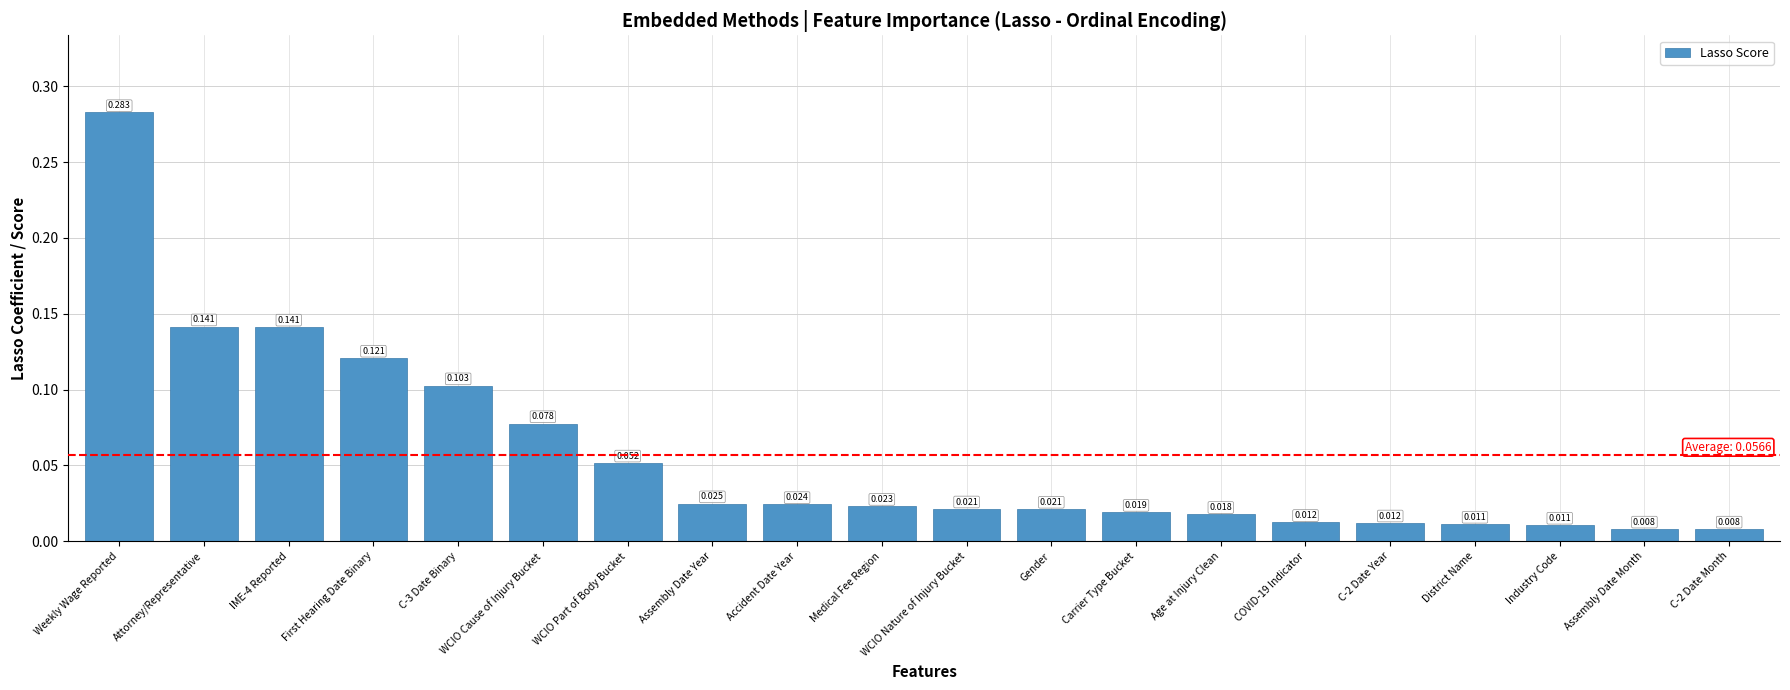

What is the label of the 10th bar from the left?

Medical Fee Region